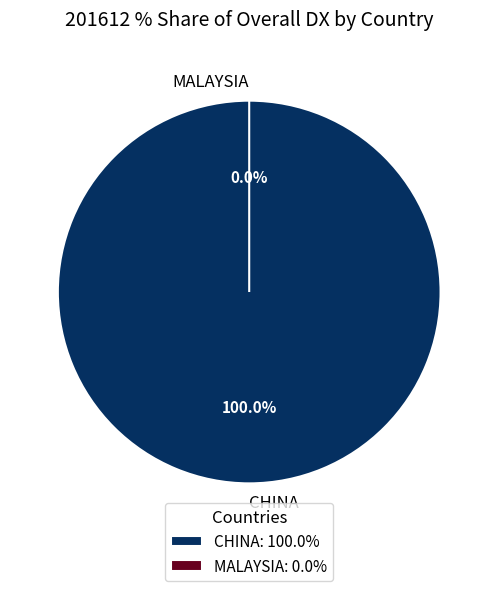

Do CHINA and MALAYSIA together represent more than half of the pie?

Yes